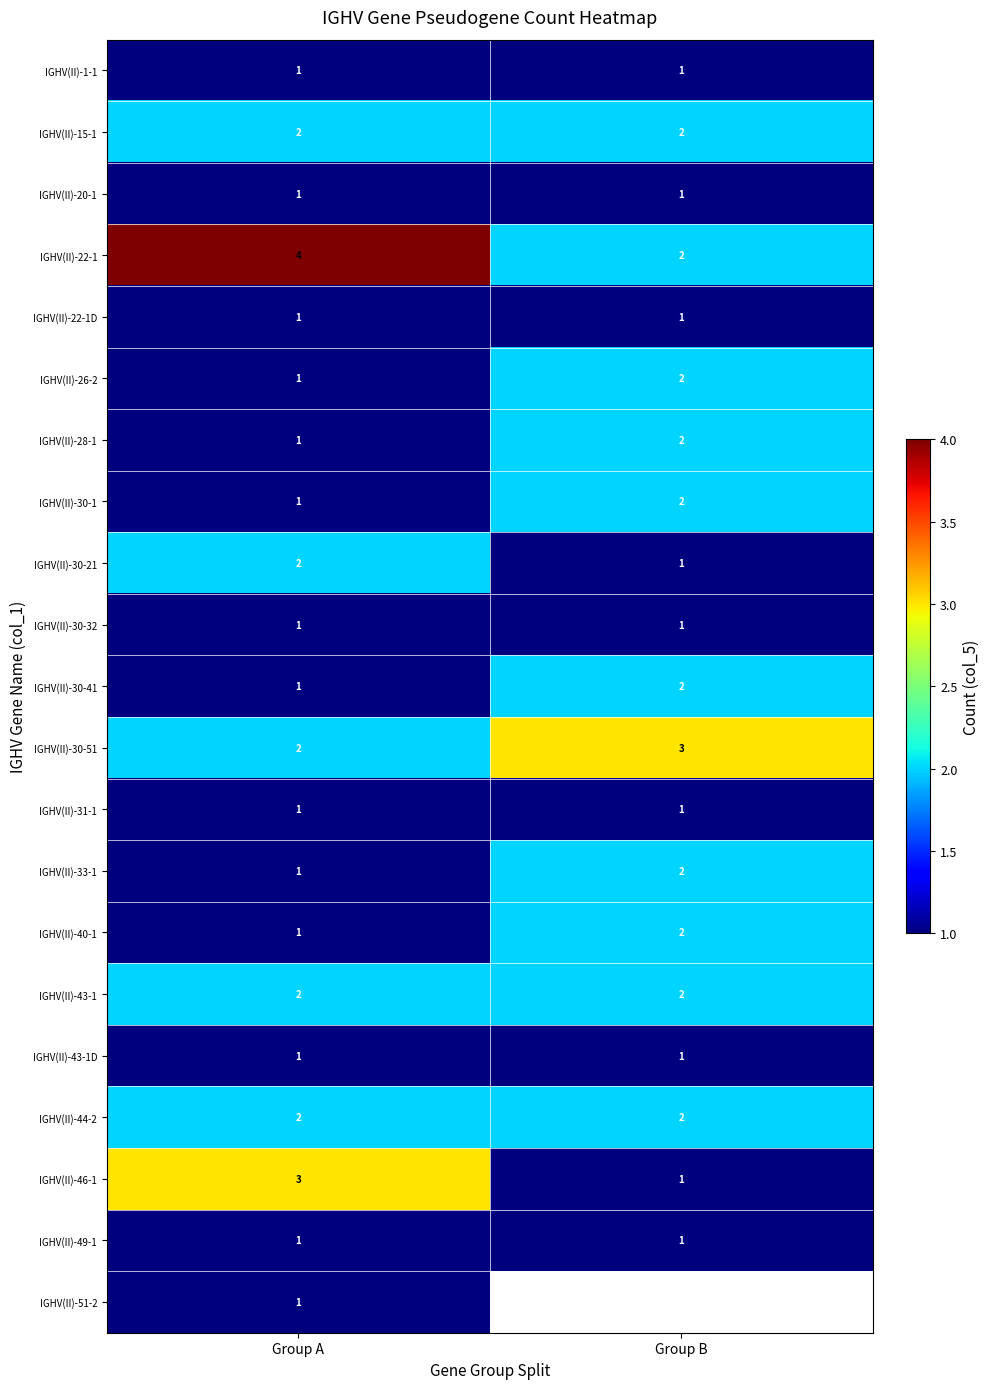

How many data points in IGHV(II)-22-1 are less than 4?

1